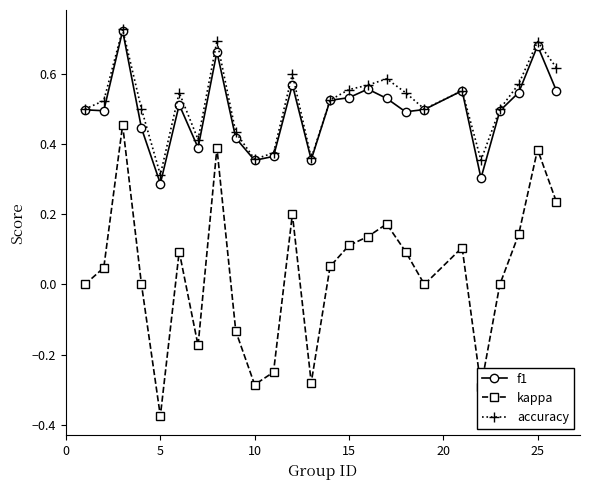

Count the number of categories in the chart.

25